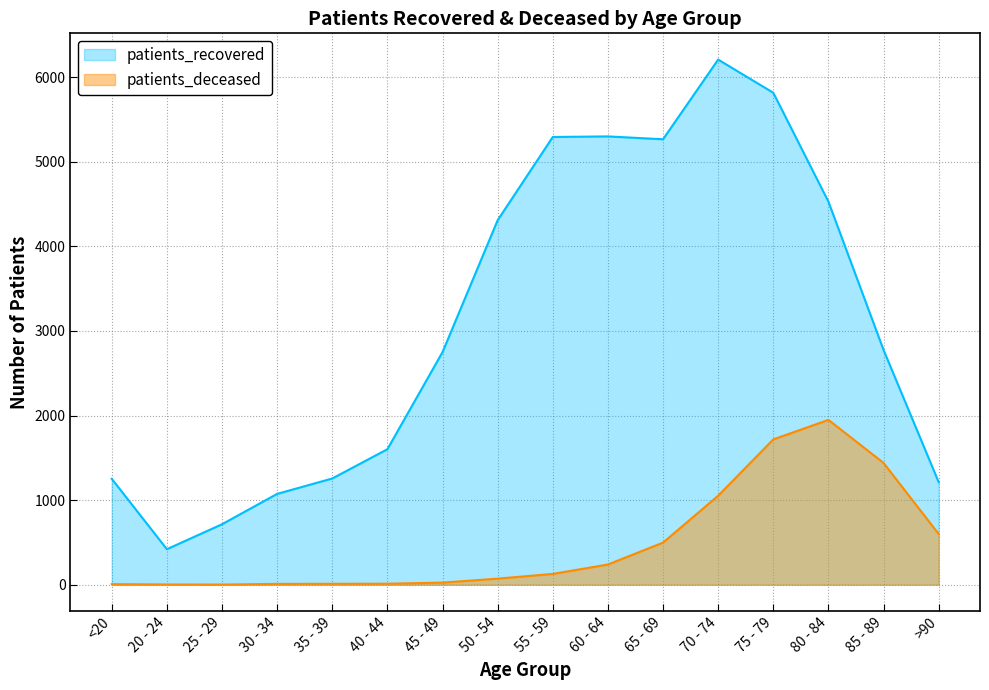

What is the difference between the patients_recovered values at 50 - 54 and 45 - 49?

1559